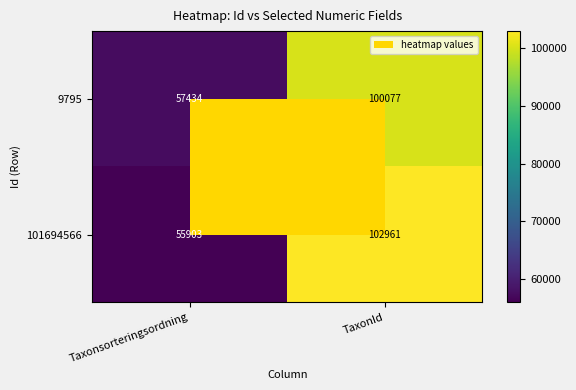

Which series has the widest spread of values?

101694566